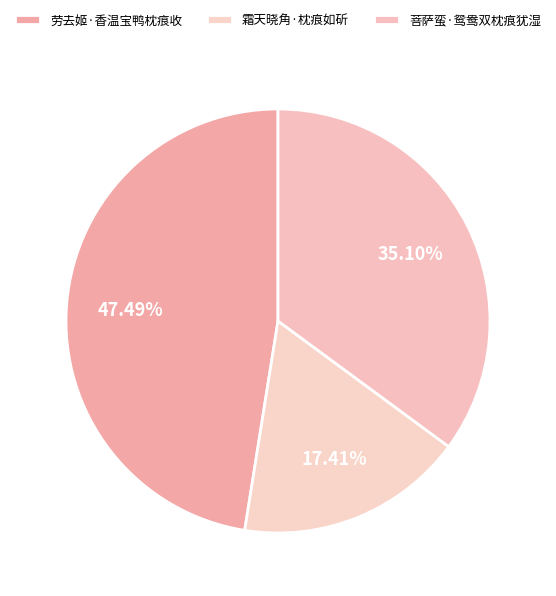

Which has a higher value, 劳去姬·香温宝鸭枕痕收 or 菩萨蛮·鸳鸯双枕痕犹湿?

劳去姬·香温宝鸭枕痕收